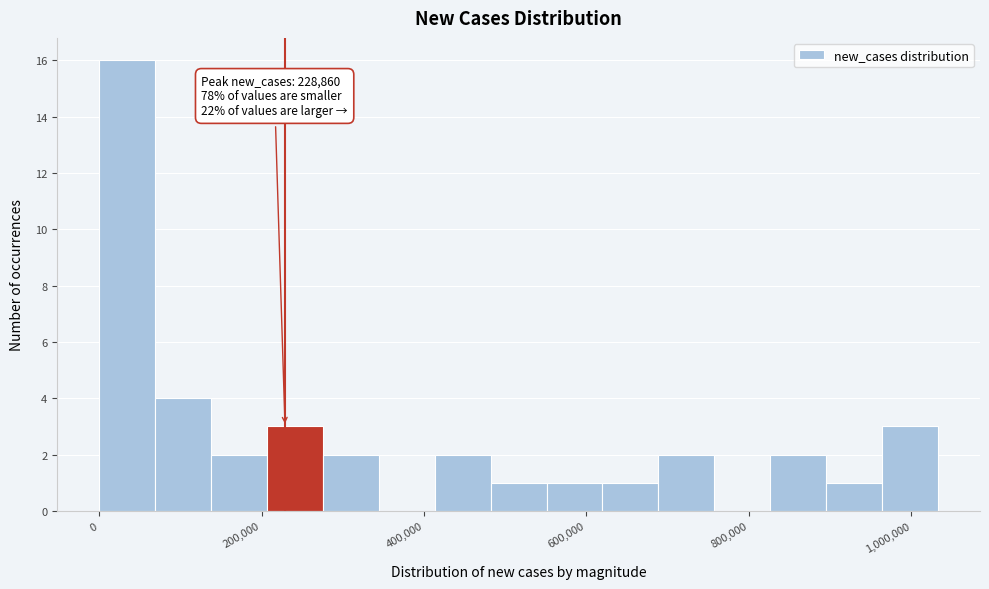

Read against the x-axis, roughly where is the centre of the tallest bar?

40000